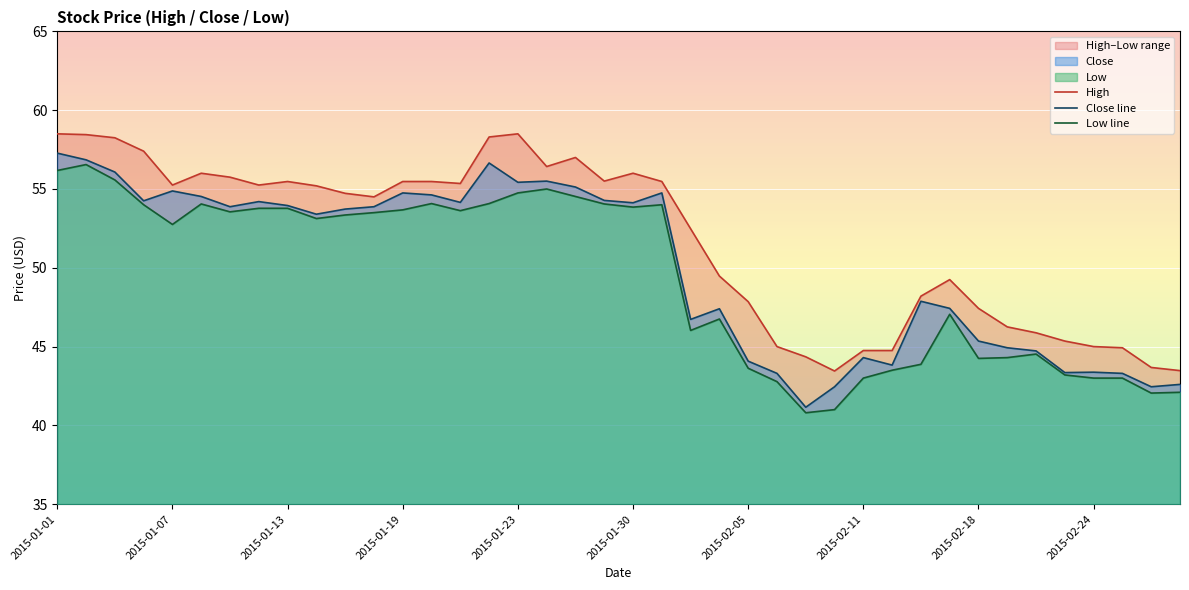

Where does the Close line series first go above 53?

2015-01-01